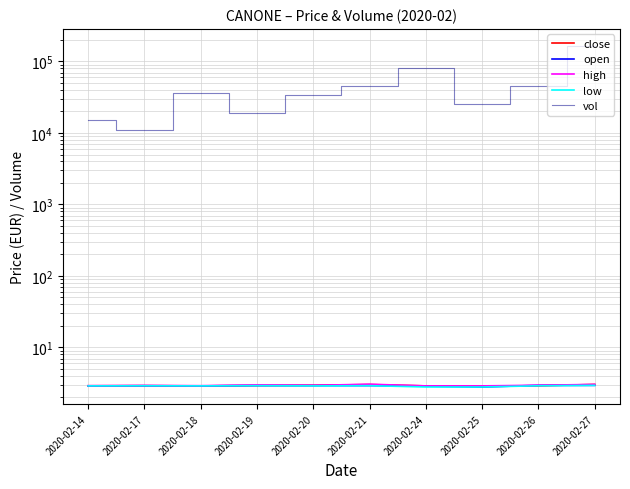

Where is open nearest to the value 2?

2020-02-25